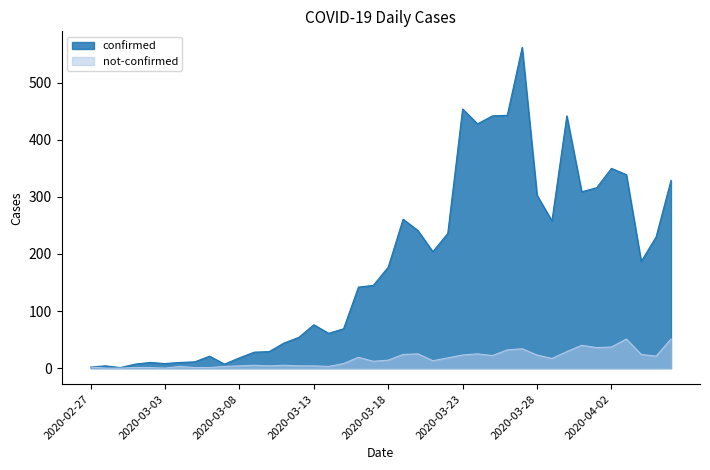

What are all the series names shown in the legend?

confirmed, not-confirmed